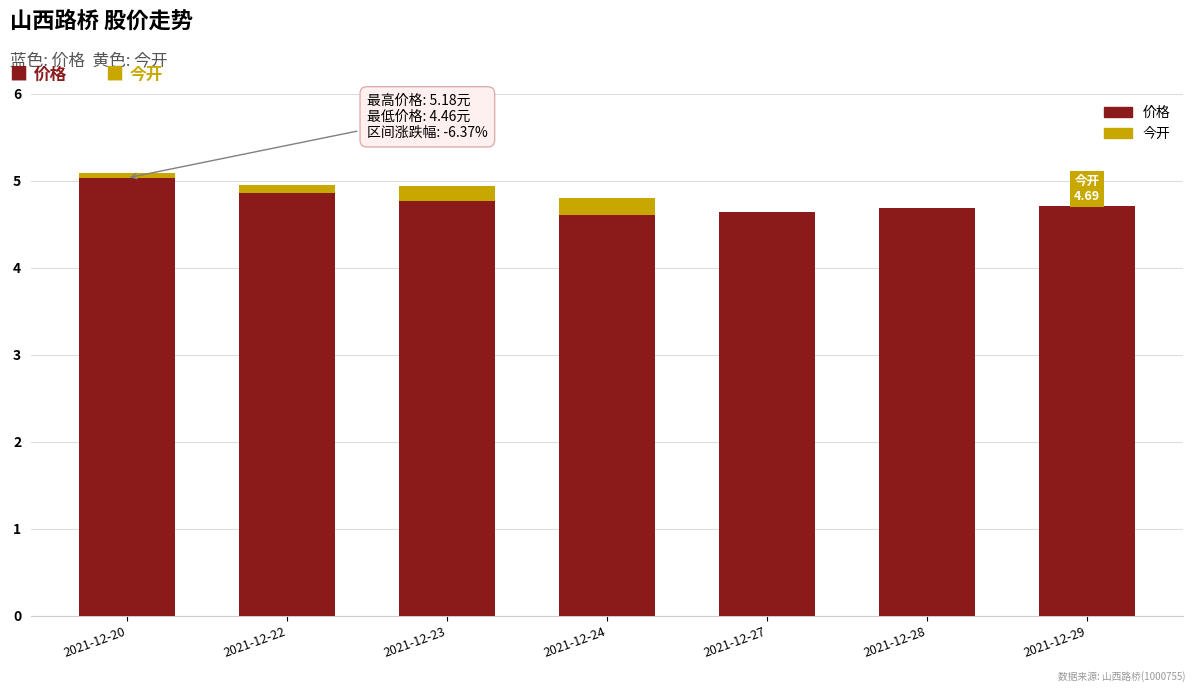

Reading left to right, extract all data points from this chart.

价格: 2021-12-20=5.0	2021-12-22=4.9	2021-12-23=4.8	2021-12-24=4.6	2021-12-27=4.6	2021-12-28=4.7	2021-12-29=4.7
今开: 2021-12-20=5.1	2021-12-22=5.0	2021-12-23=4.9	2021-12-24=4.8	2021-12-27=4.6	2021-12-28=4.6	2021-12-29=4.7